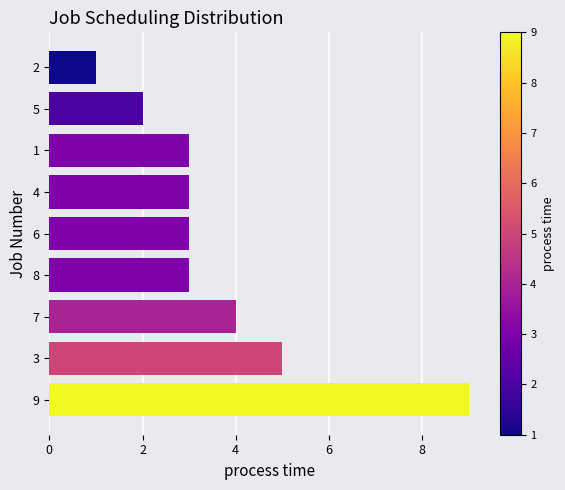

What is the sum of all values?

33